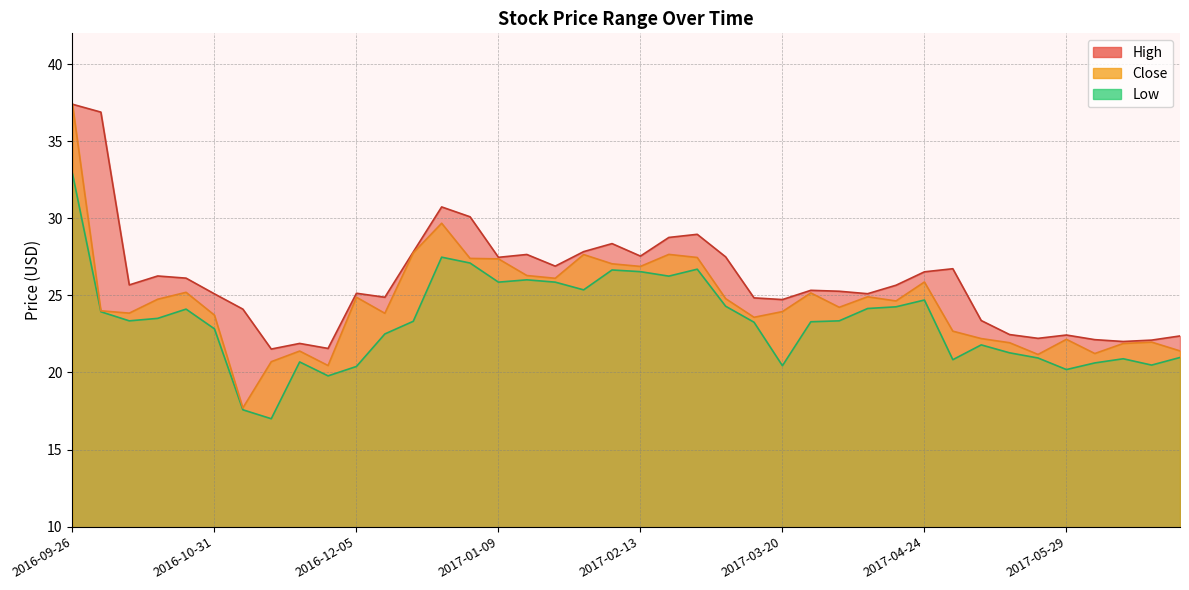

What position from the right is 2016-10-31?

35